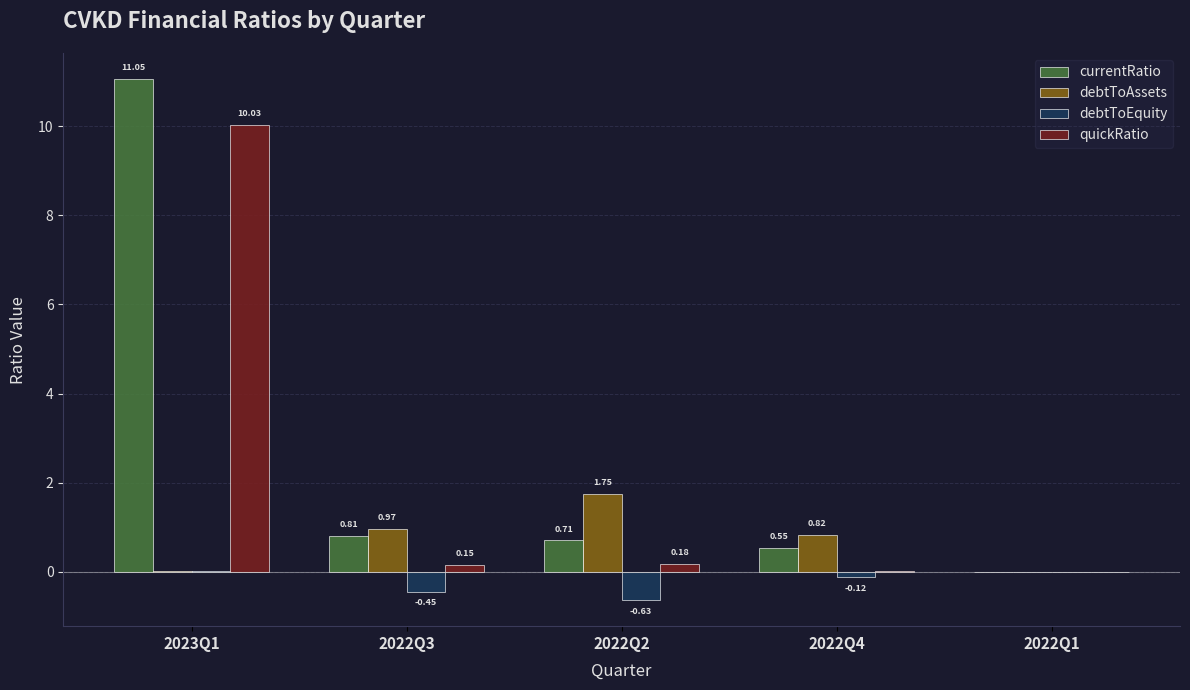

How many data points in quickRatio are above 0?

4